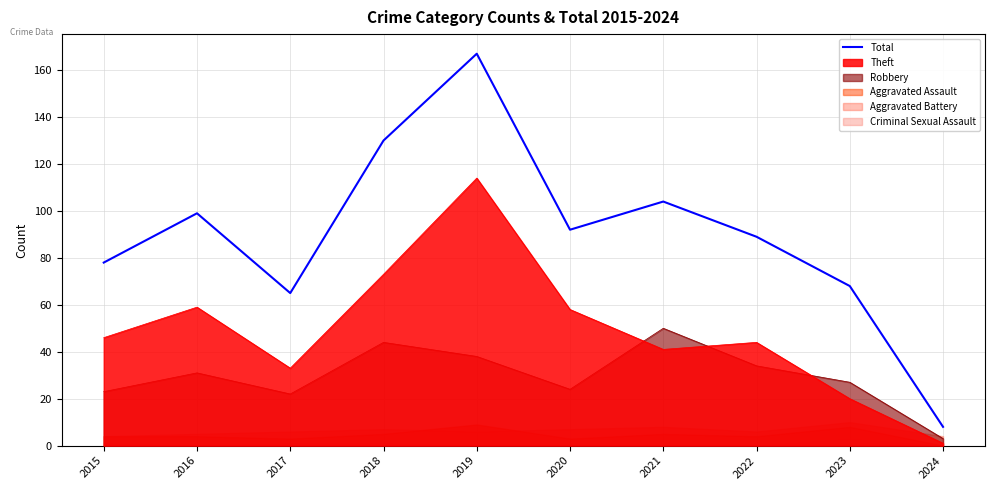

What is the value of the 6th point from the left?

92